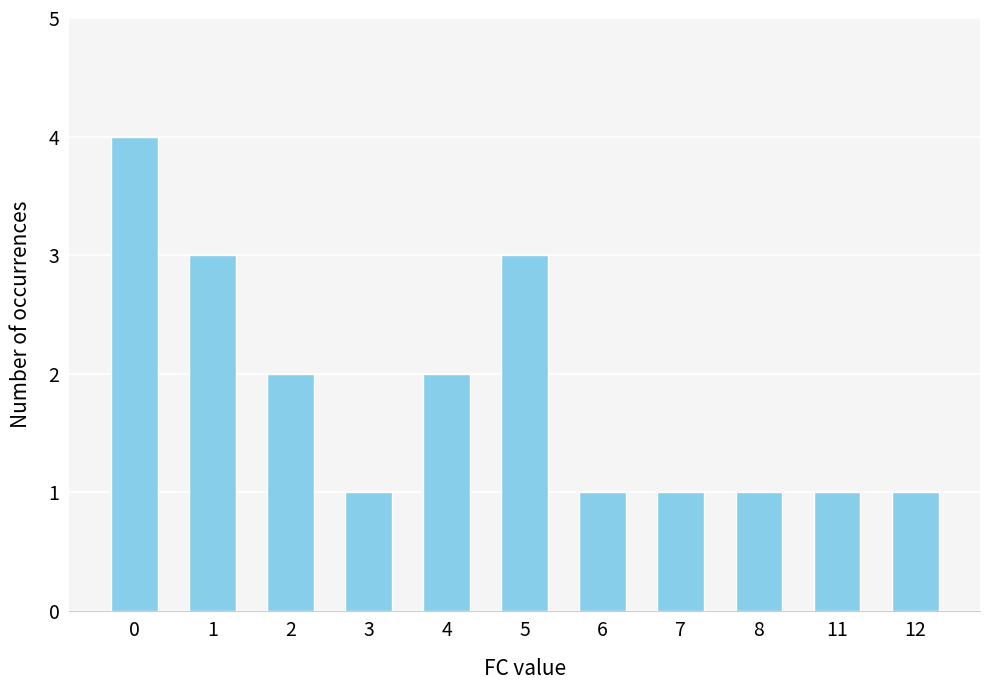

What is the maximum value shown in the chart?

4